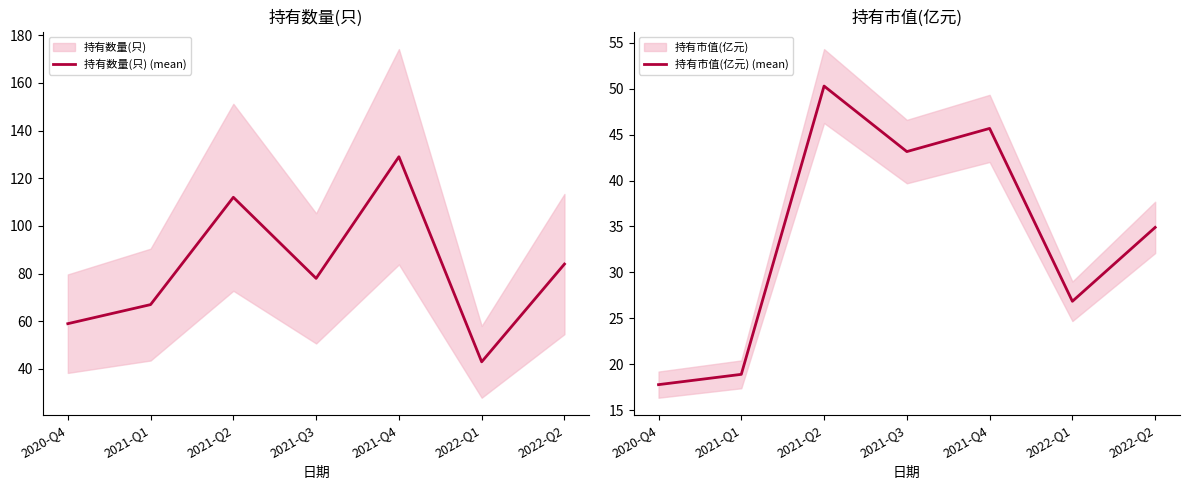

What is the average value of the 持有市值(亿元) (mean) series?

33.9